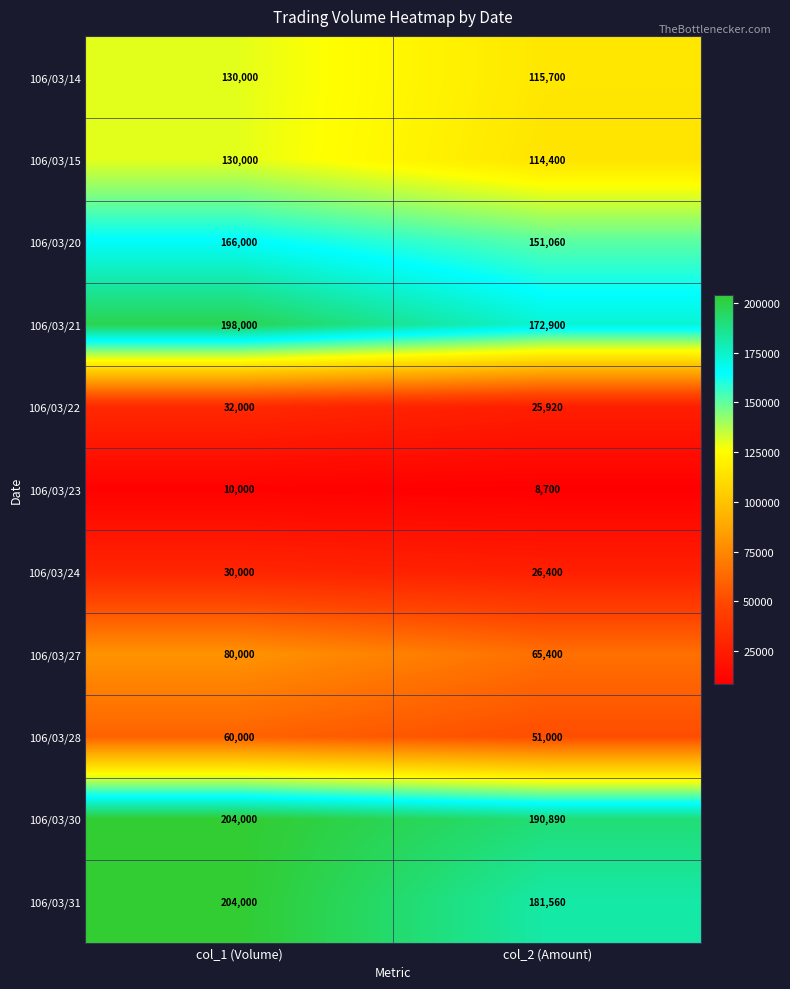

What is the difference between the maximum and minimum values in the 106/03/22 series?

6080